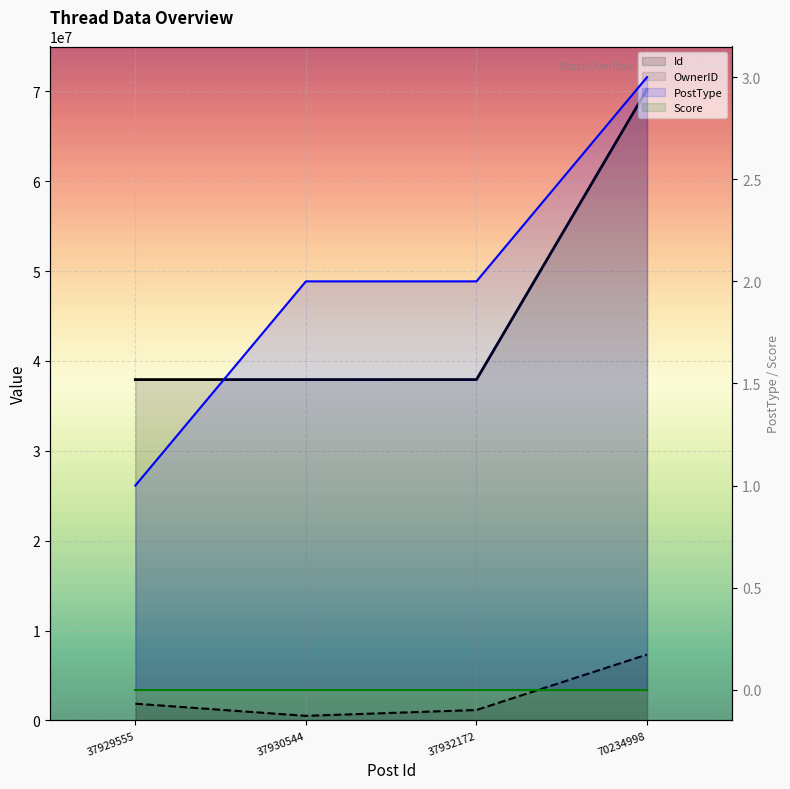

What is the value of the PostType point at the 1st from the left?

1